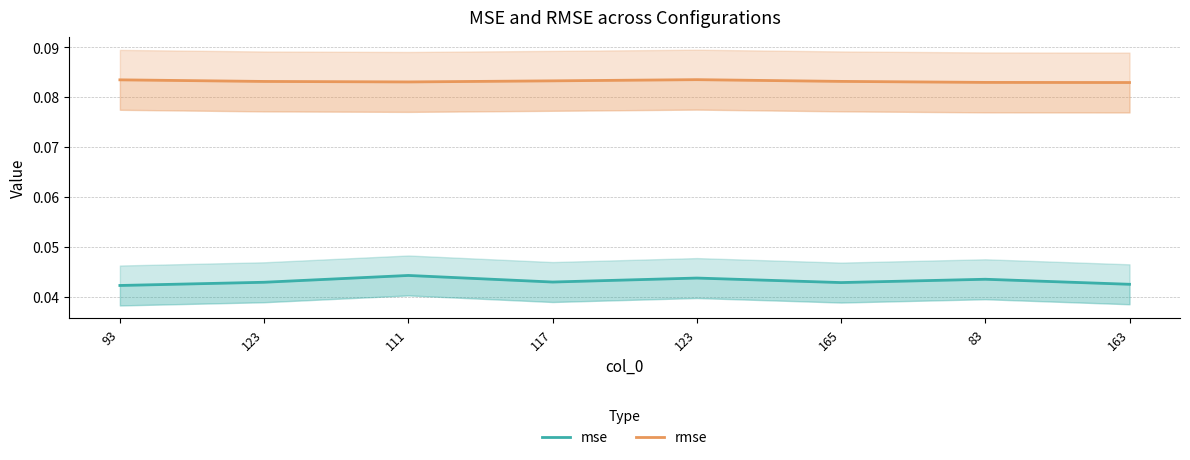

Between 123 and 83, which series saw the biggest shift?

rmse